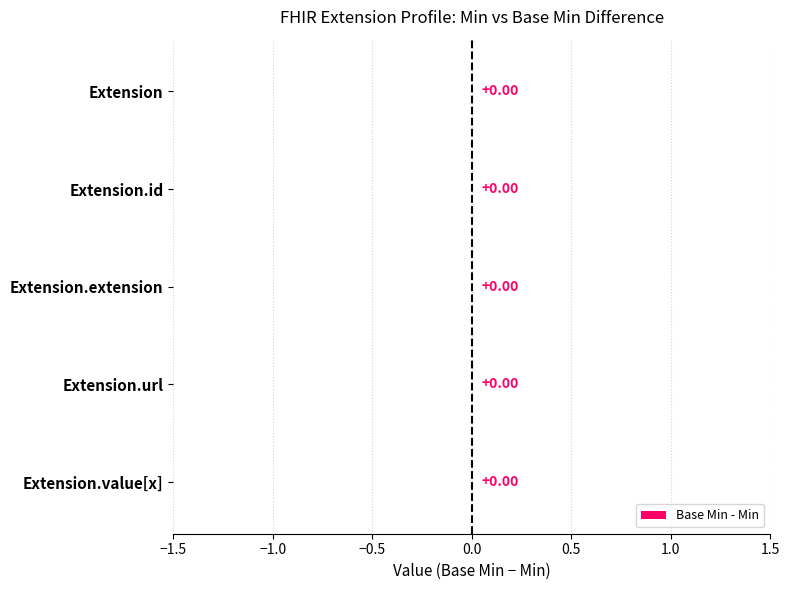

What is the label of the 3rd bar from the right?

Extension.extension